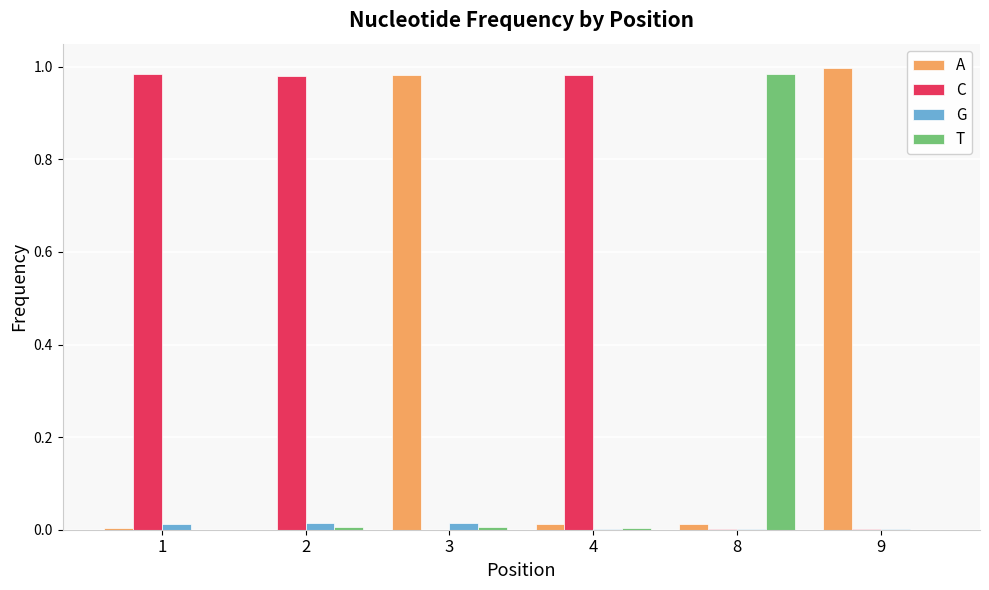

Which series has the largest total across all categories?

C